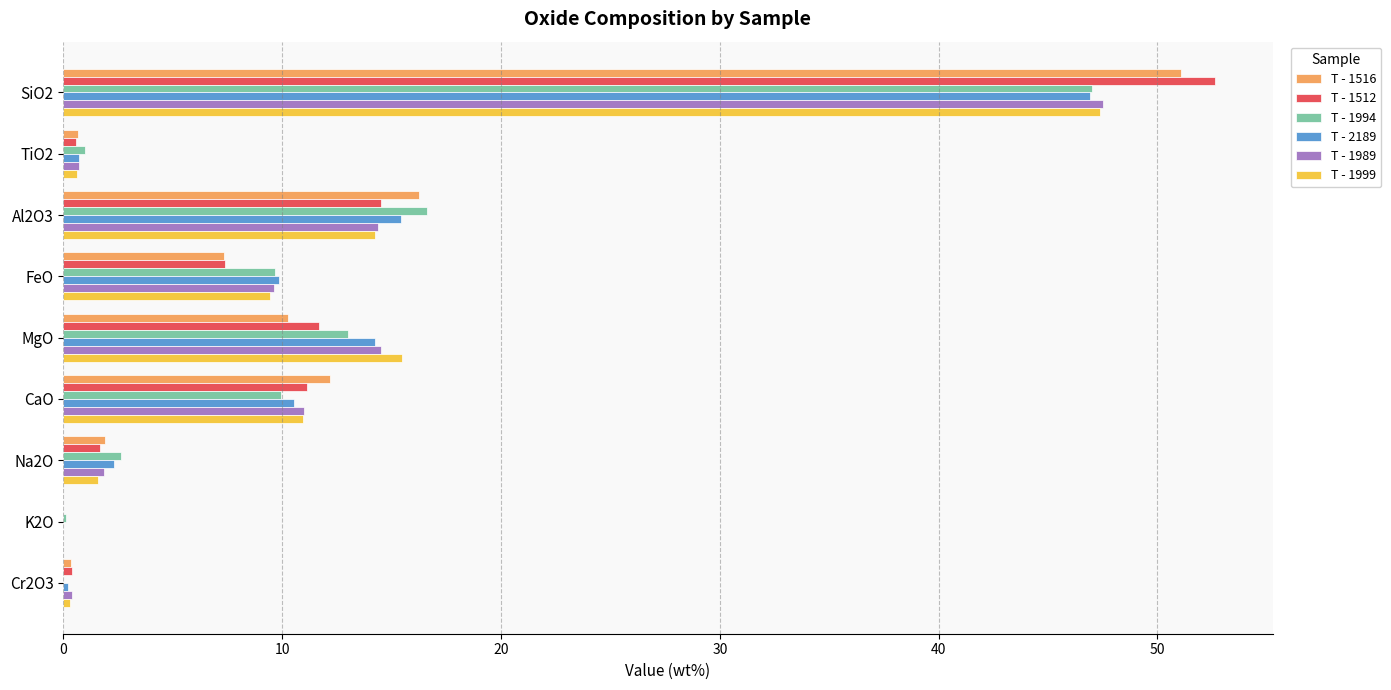

How many values in the T - 2189 series exceed 9?

5